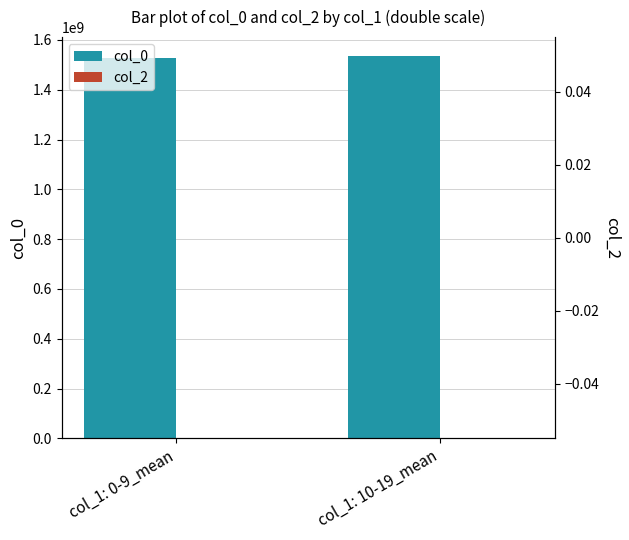

Between col_1: 0-9_mean and col_1: 10-19_mean, which series saw the biggest shift?

col_0